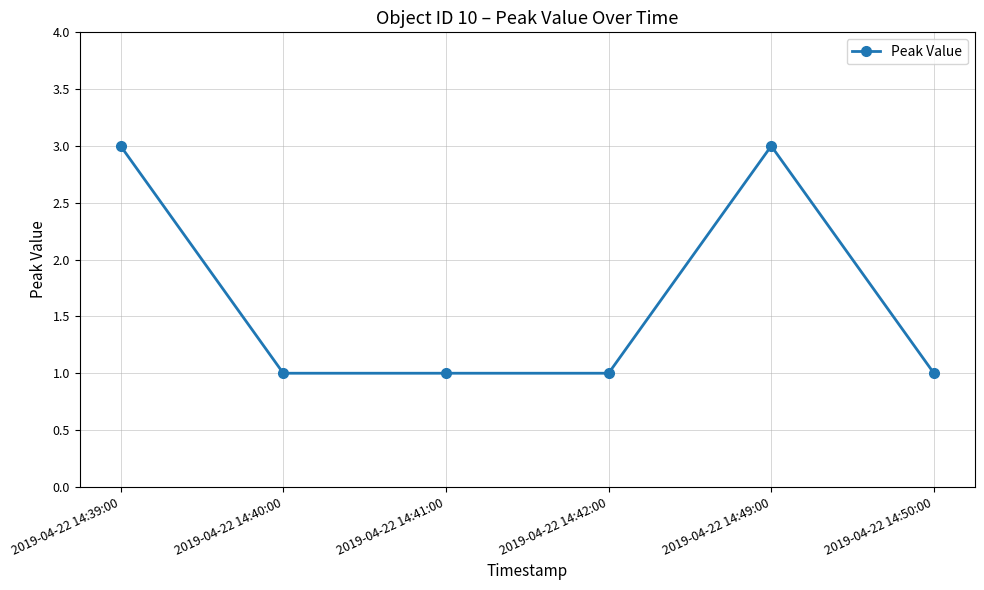

True or false: the data has more than 2 interior local peaks.

False